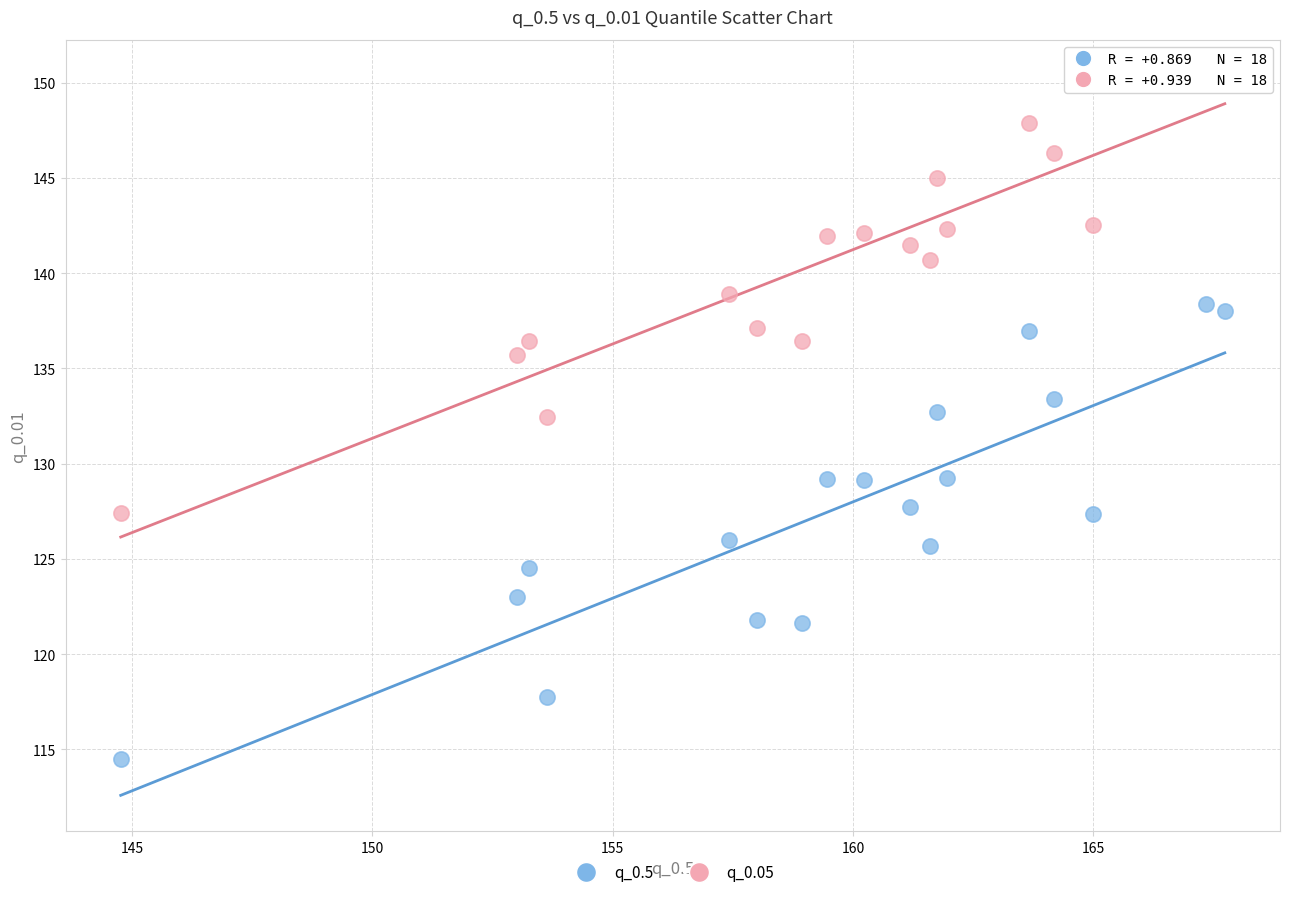

Which series reaches the minimum Y coordinate?

q_0.5